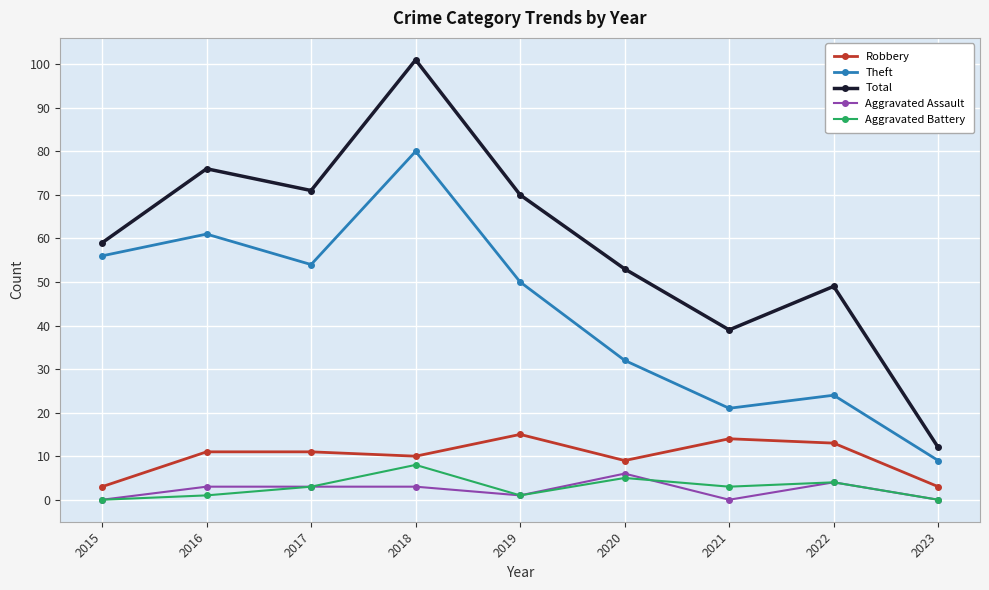

How many categories are shown in the chart?

9